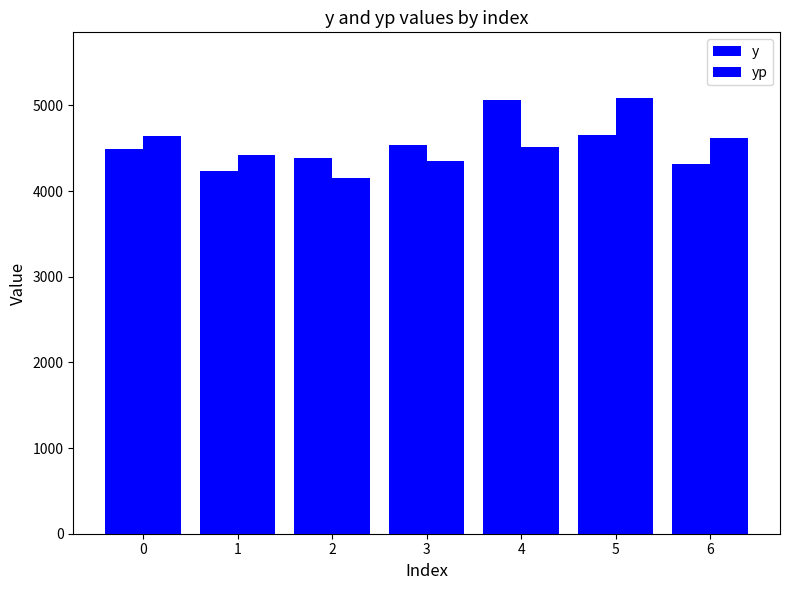

Which category has the lowest value in the y series?

1